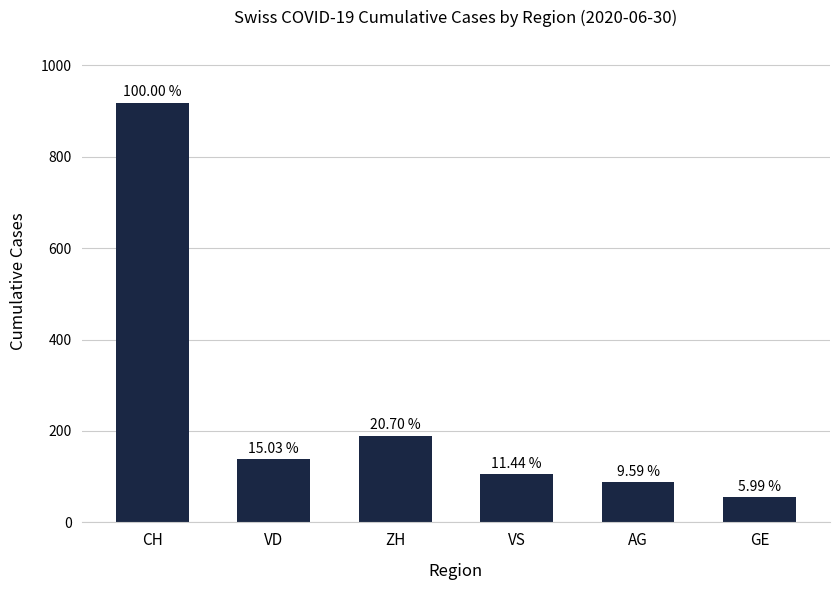

What is the label of the 2nd bar from the left?

VD